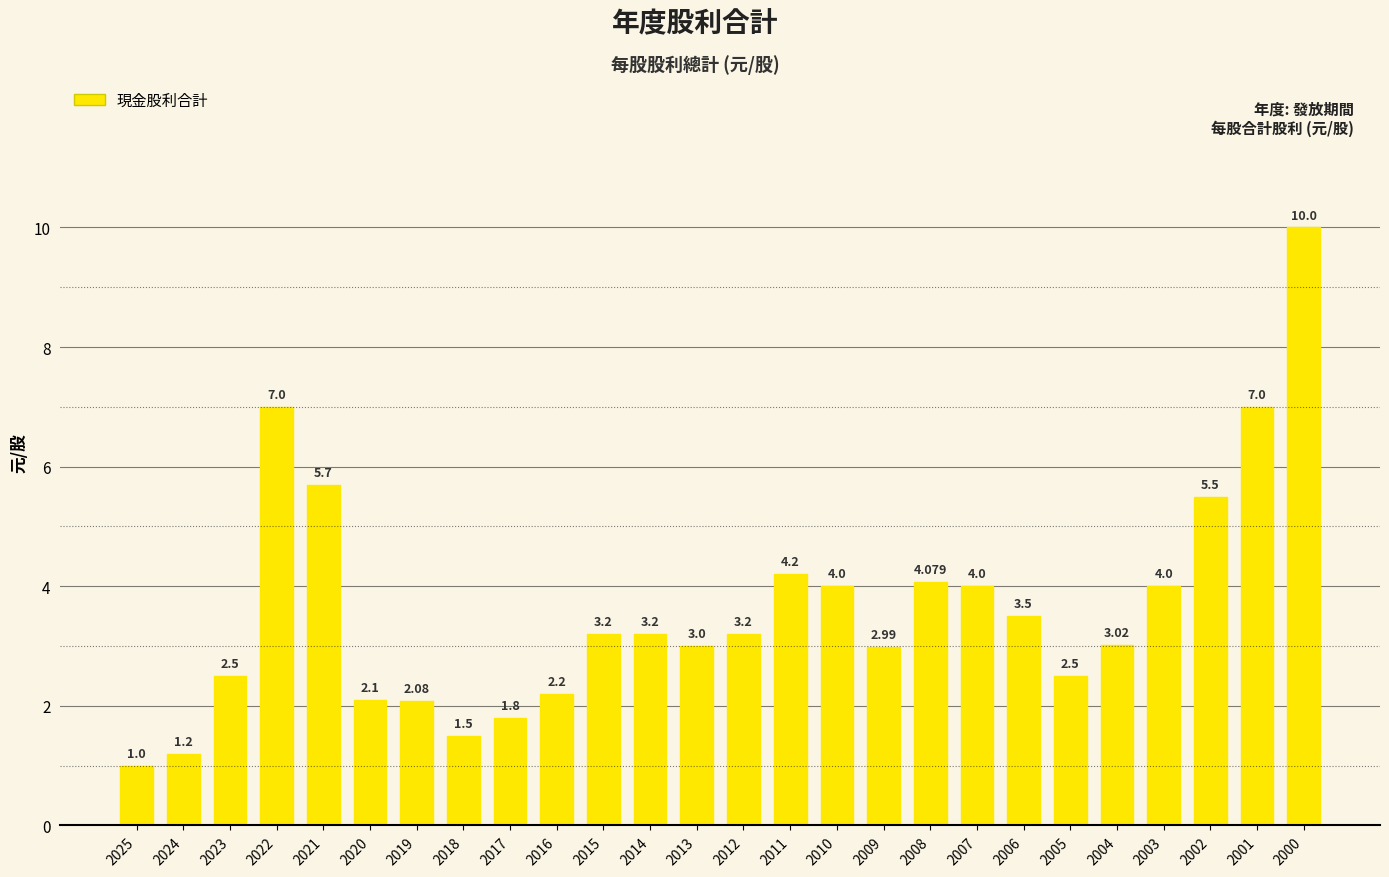

What is the average value?

3.6